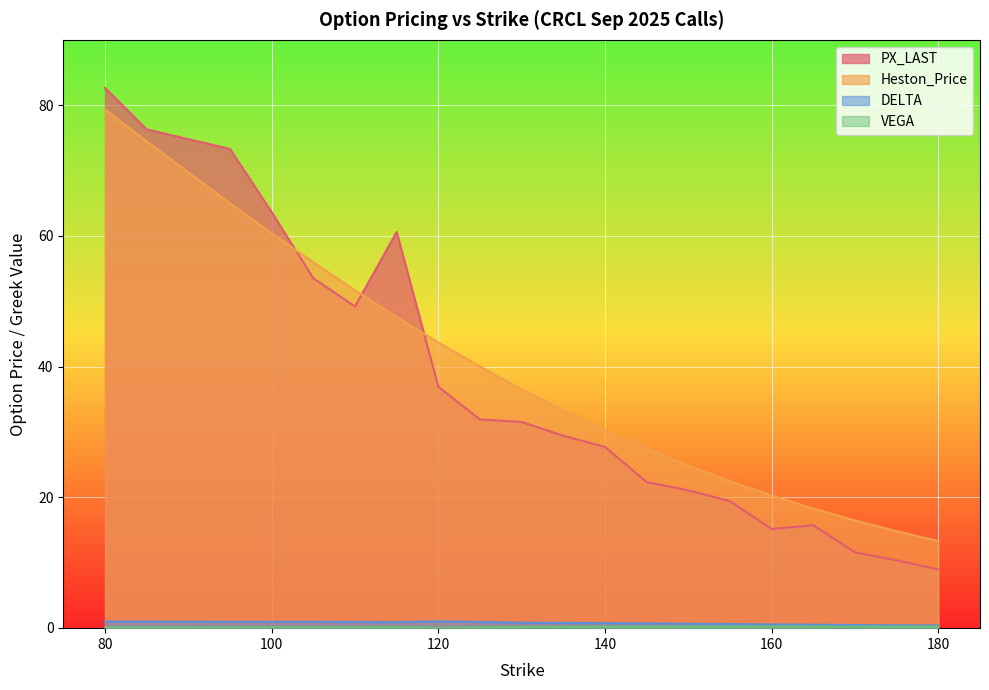

In VEGA, how many points are higher than both neighbors (excluding endpoints)?

3